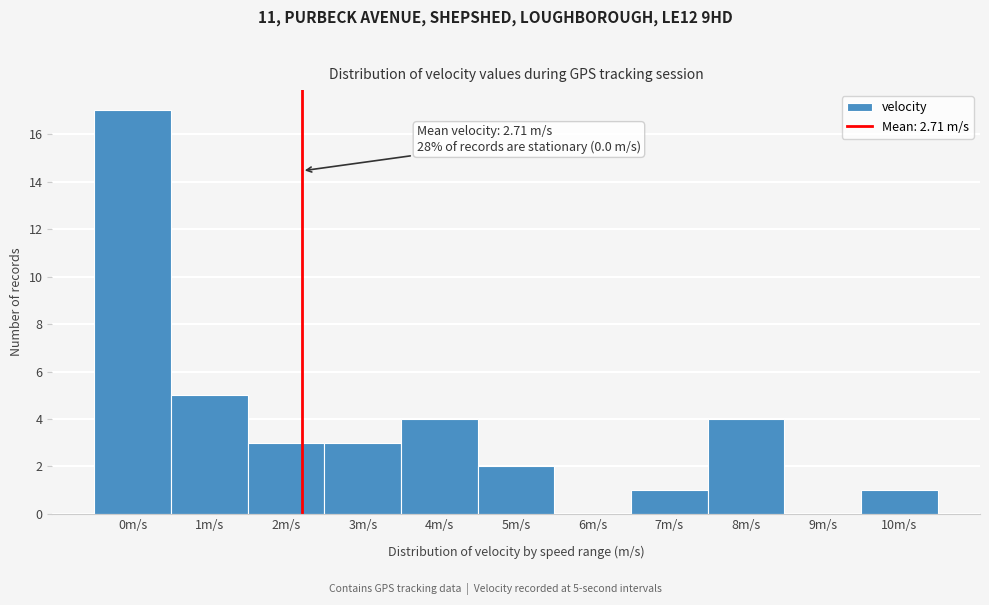

Reading left to right, what are all the values shown in this chart?

0m/s=17	1m/s=5	2m/s=3	3m/s=3	4m/s=4	5m/s=2	6m/s=0	7m/s=1	8m/s=4	9m/s=0	10m/s=1